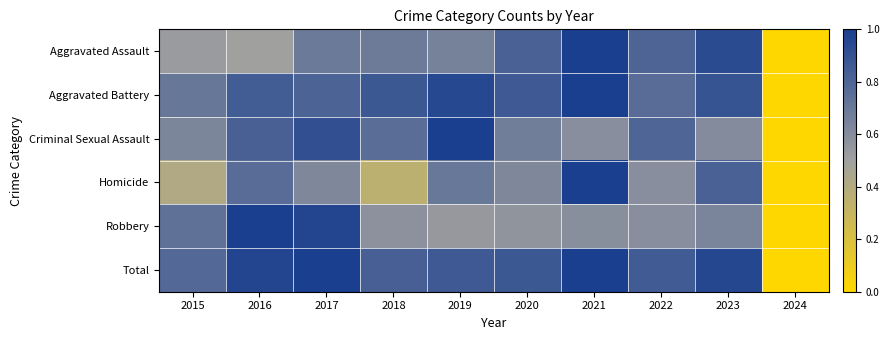

Which series has the largest total across all categories?

Total